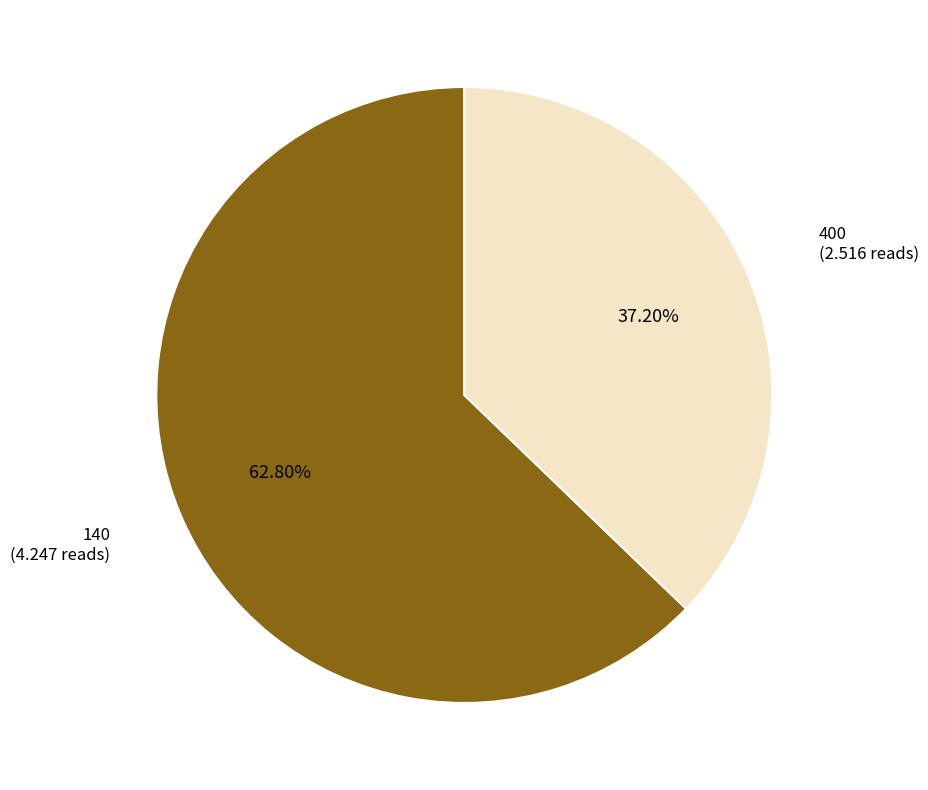

How many segments does this pie chart have?

2